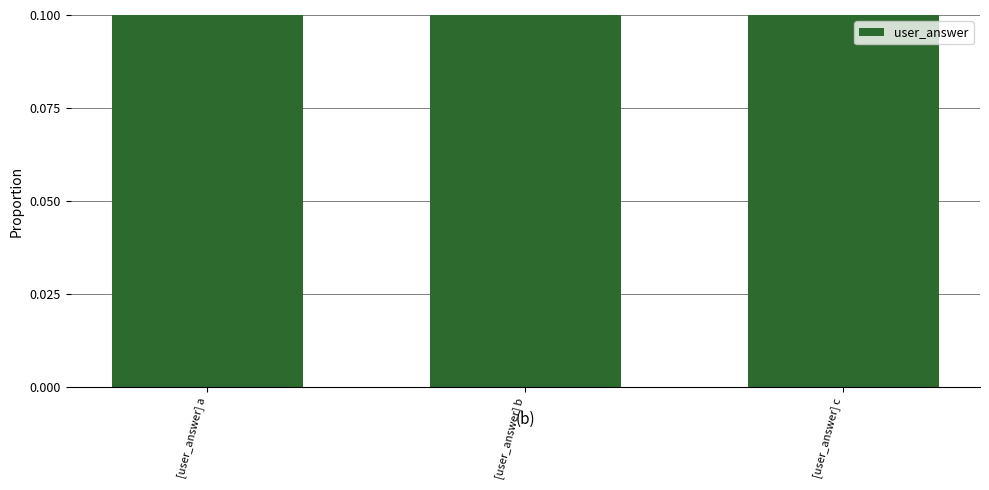

Reading left to right, what are all the values shown in this chart?

0.5	0.3	0.2